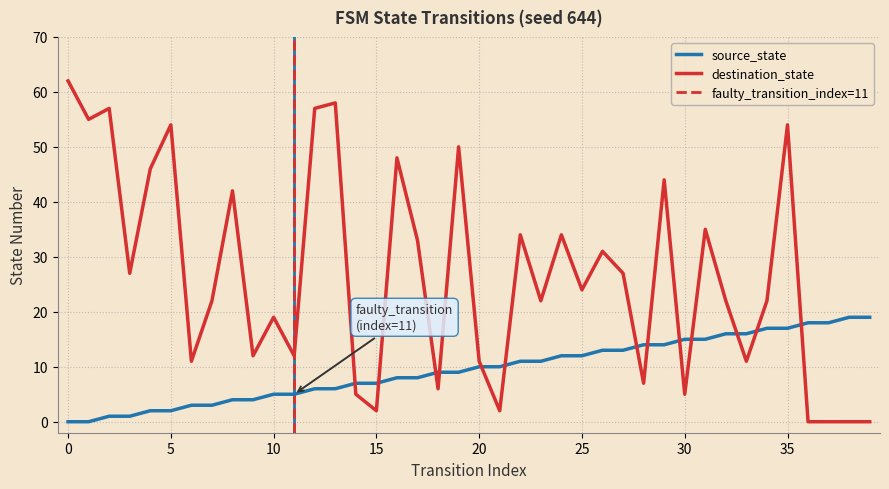

Reading left to right, what are all the values shown in this chart?

source_state: 0=0	1=0	2=1	3=1	4=2	5=2	6=3	7=3	8=4	9=4	10=5	11=5	12=6	13=6	14=7	15=7	16=8	17=8	18=9	19=9	20=10	21=10	22=11	23=11	24=12	25=12	26=13	27=13	28=14	29=14	30=15	31=15	32=16	33=16	34=17	35=17	36=18	37=18	38=19	39=19
destination_state: 0=62	1=55	2=57	3=27	4=46	5=54	6=11	7=22	8=42	9=12	10=19	11=12	12=57	13=58	14=5	15=2	16=48	17=33	18=6	19=50	20=11	21=2	22=34	23=22	24=34	25=24	26=31	27=27	28=7	29=44	30=5	31=35	32=22	33=11	34=22	35=54	36=0	37=0	38=0	39=0